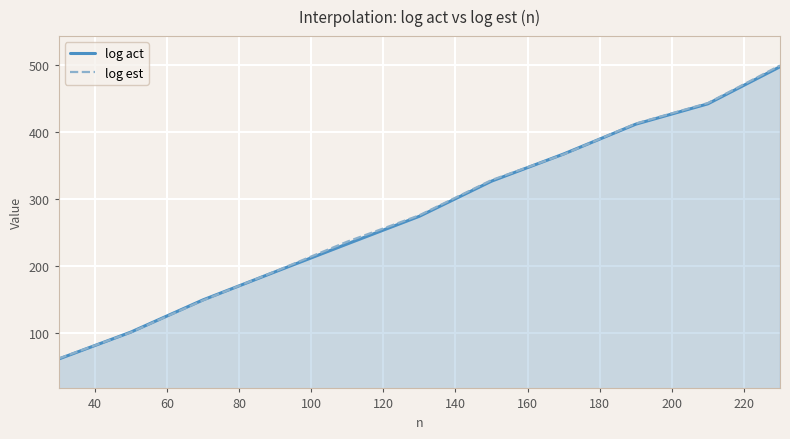

Rank the series by their maximum value, from lowest to highest.

log act, log est